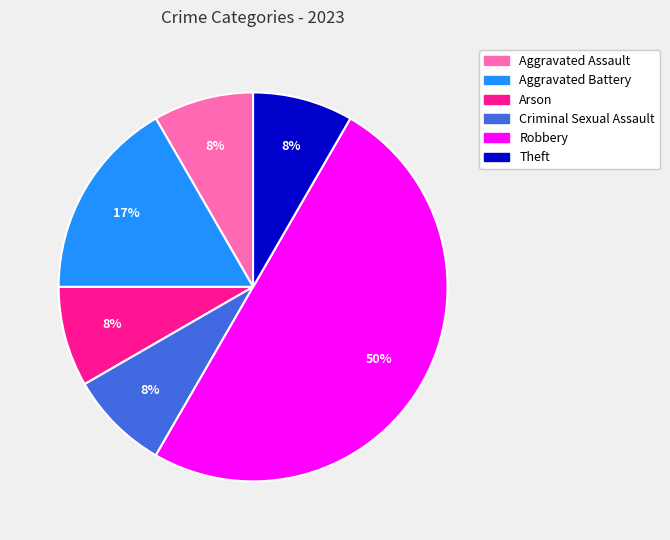

How many slices are in this pie chart?

6